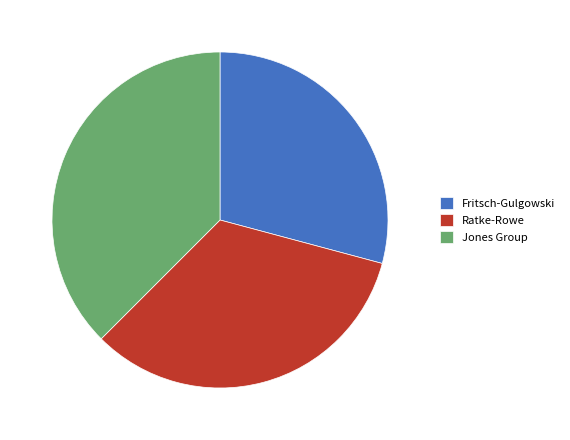

The Ratke-Rowe slice represents 33% of the pie. True or false?

True